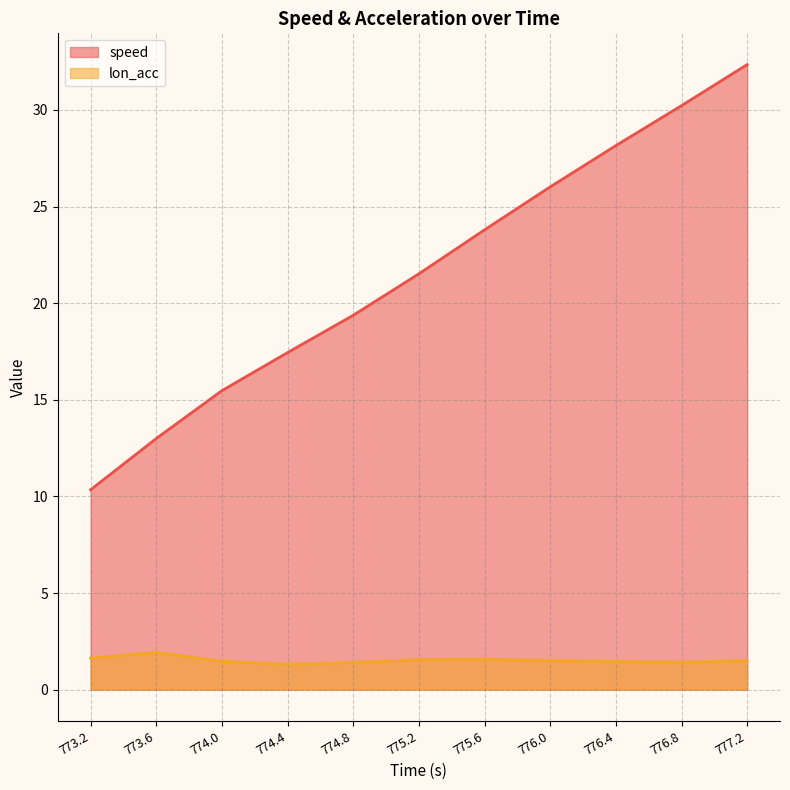

What is the difference between the maximum and minimum values in the lon_acc series?

0.6